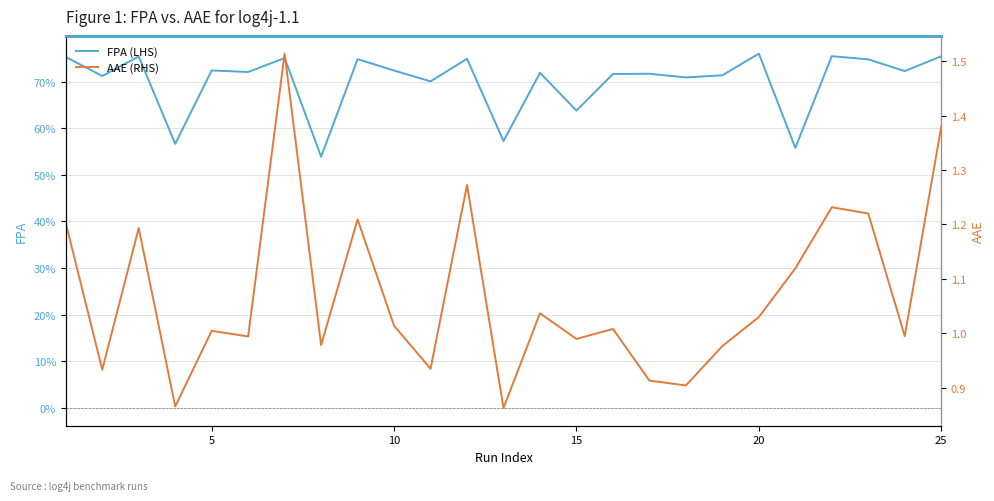

Is this an area chart (filled region under the line)?

No